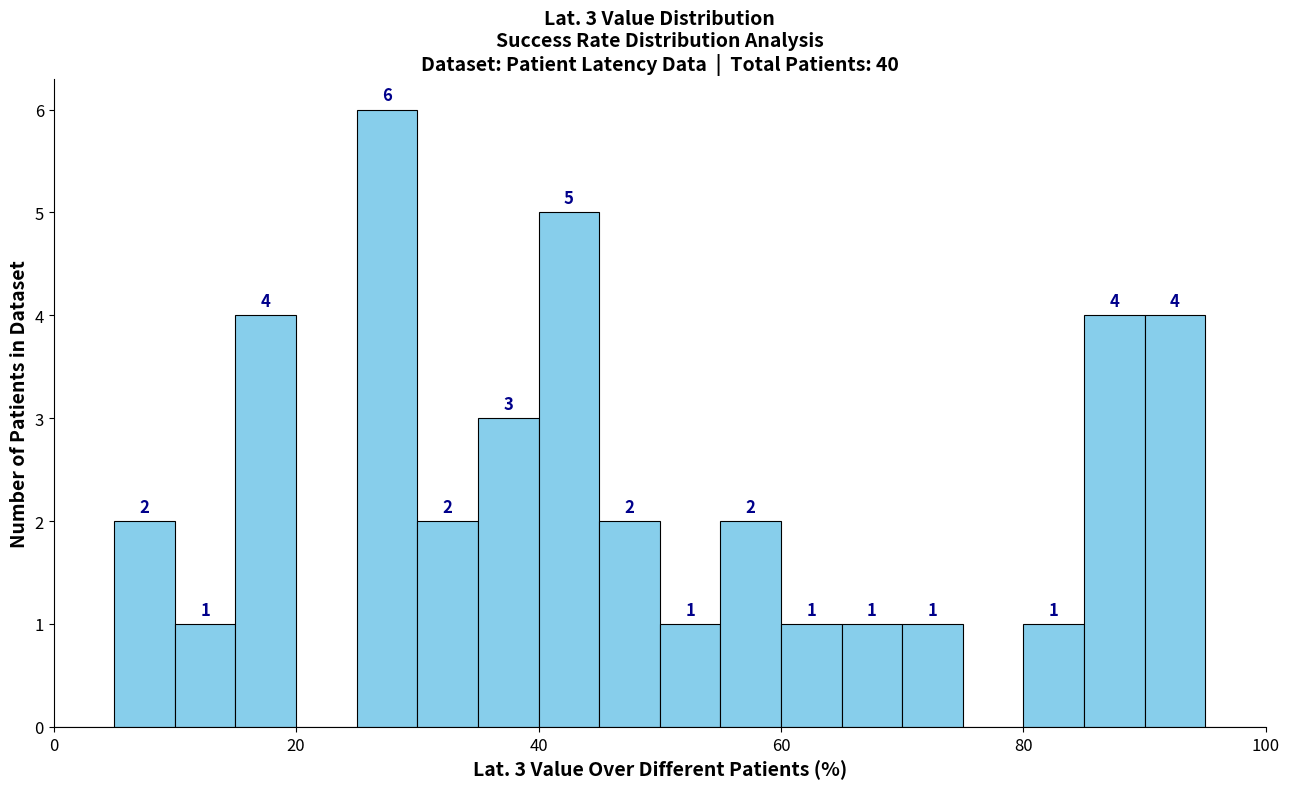

Around what value on the x-axis is the tallest bar? Give the approximate position of its centre, as read against the axis.

28